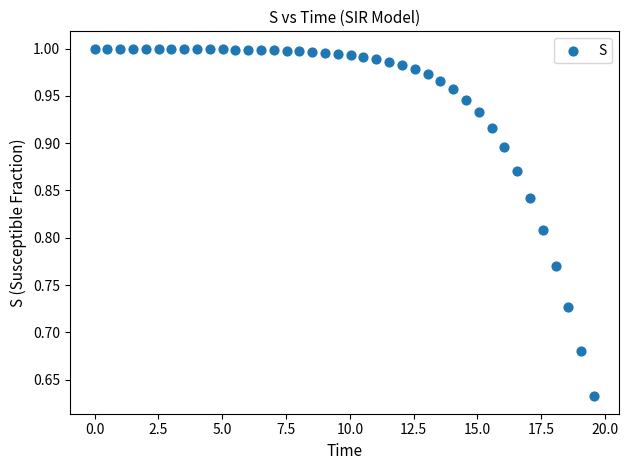

What is the range of X values (max minus min)?

19.6